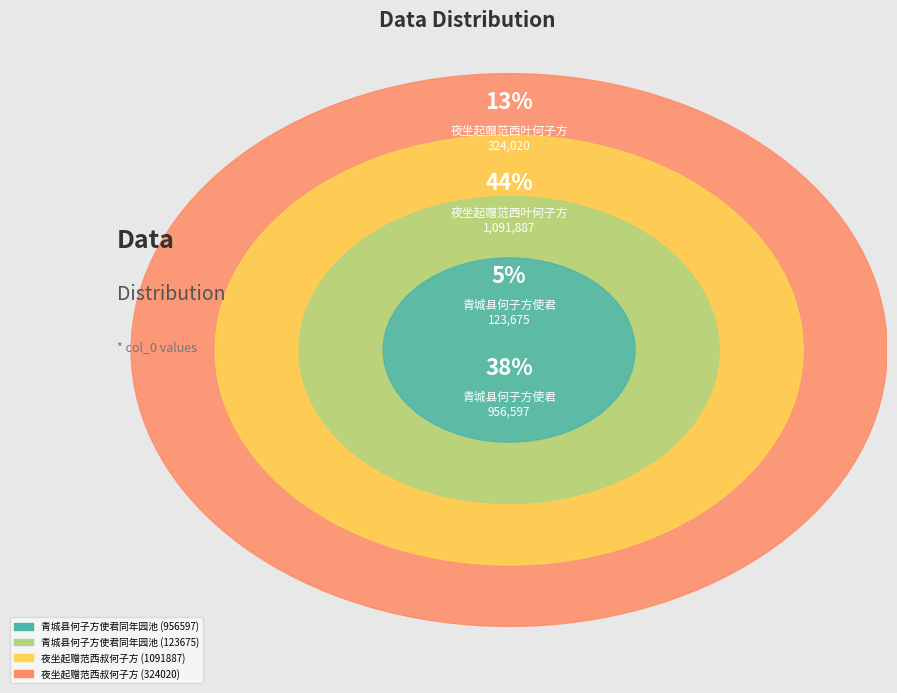

What is the smallest slice in the pie chart?

青城县何子方使君同年园池 (123675)